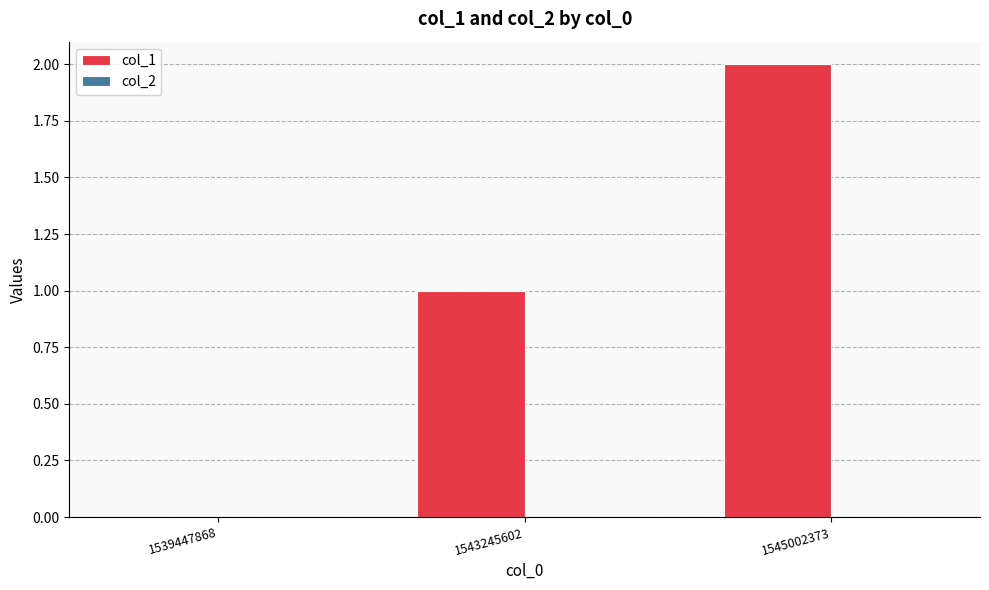

What is the sum of all values?

3